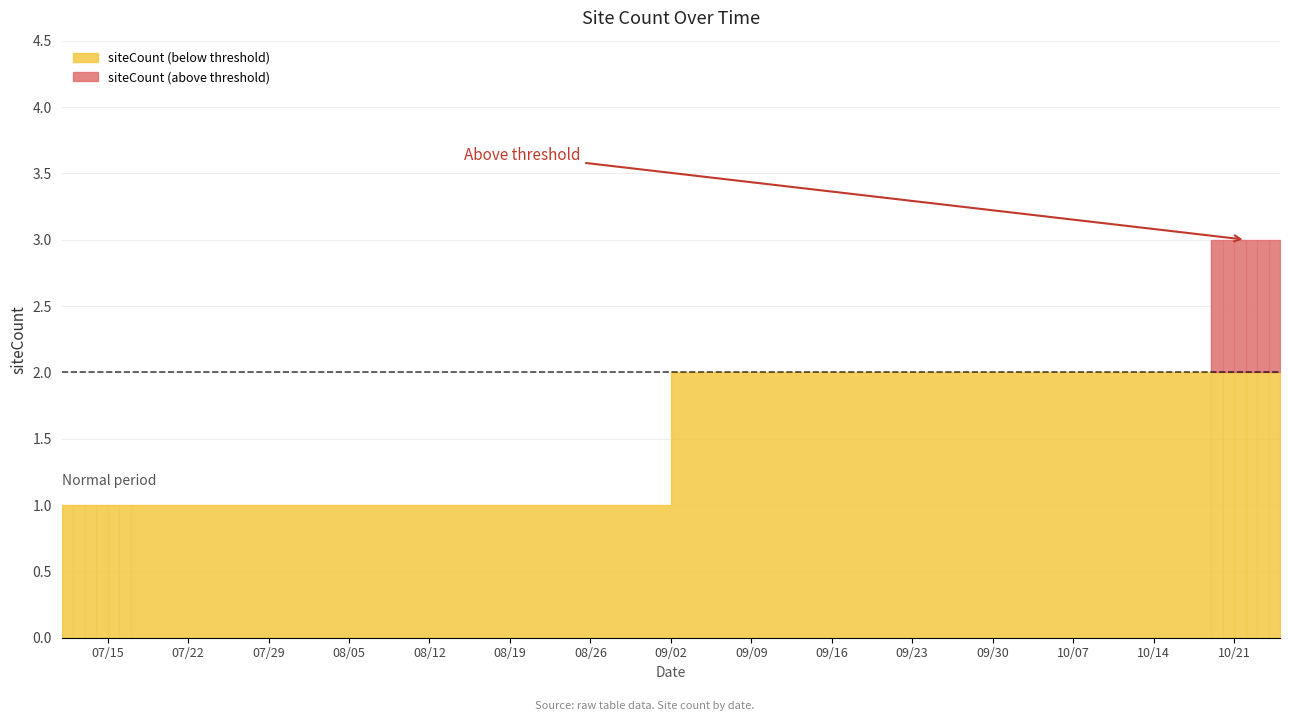

True or false: the data has more than 1 interior local peaks.

False